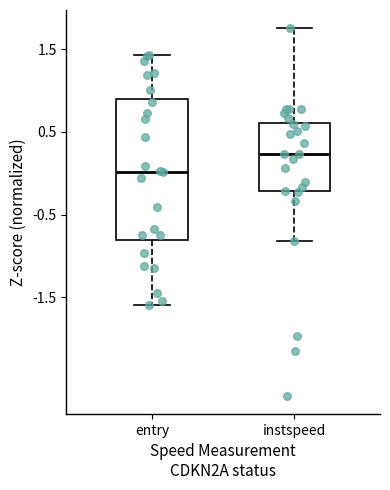

Comparing the boxes themselves (not the whiskers), which one is the tallest?

entry